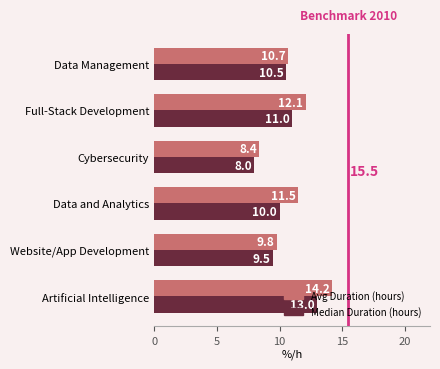

How many categories are shown in the chart?

6